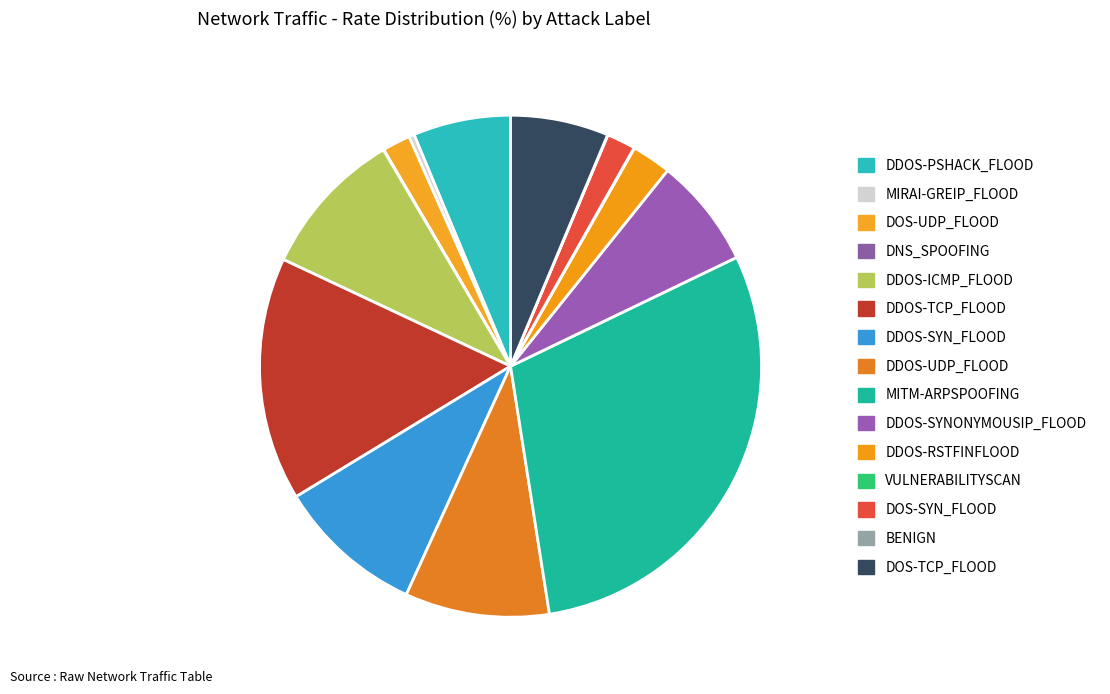

What percentage is the DDOS-TCP_FLOOD slice, to the nearest percent?

16%